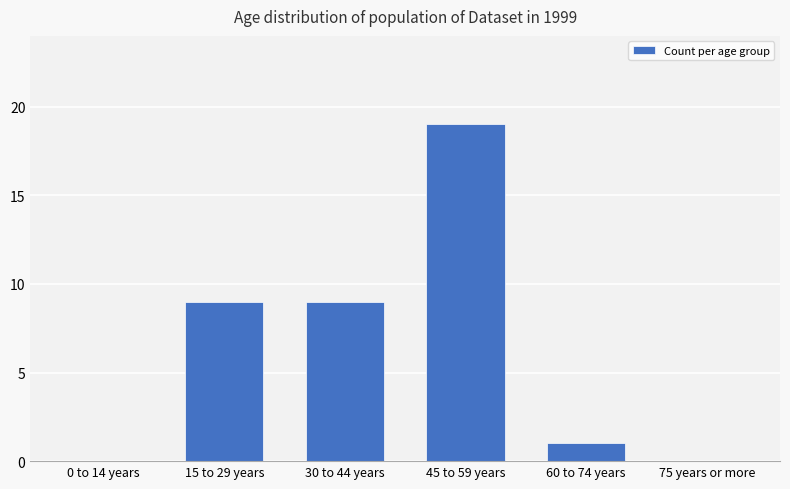

The chart shows a value of 1 at 60 to 74 years. True or false?

True